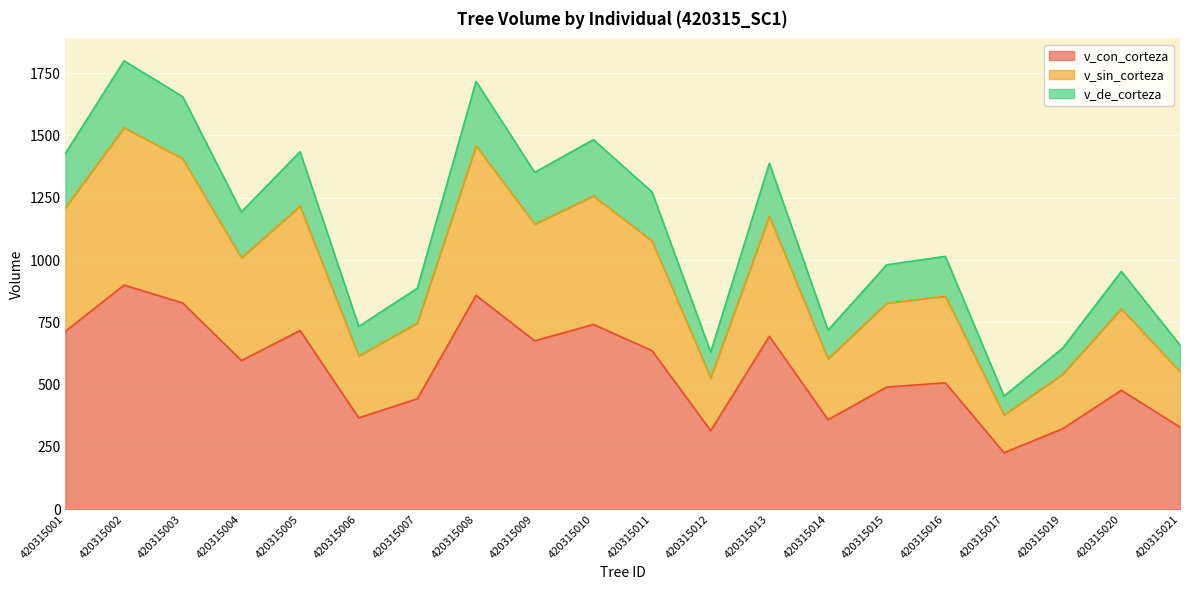

What is the difference between the v_con_corteza values at 420315015 and 420315014?

131.1